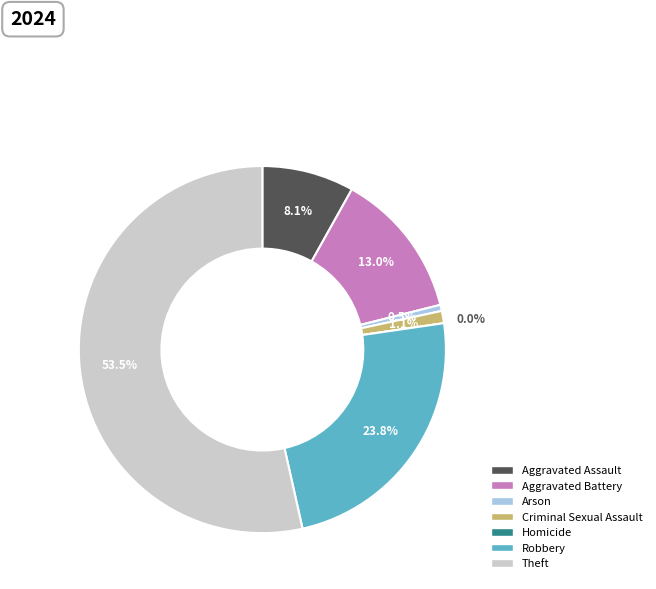

Is Theft the majority of the pie?

Yes